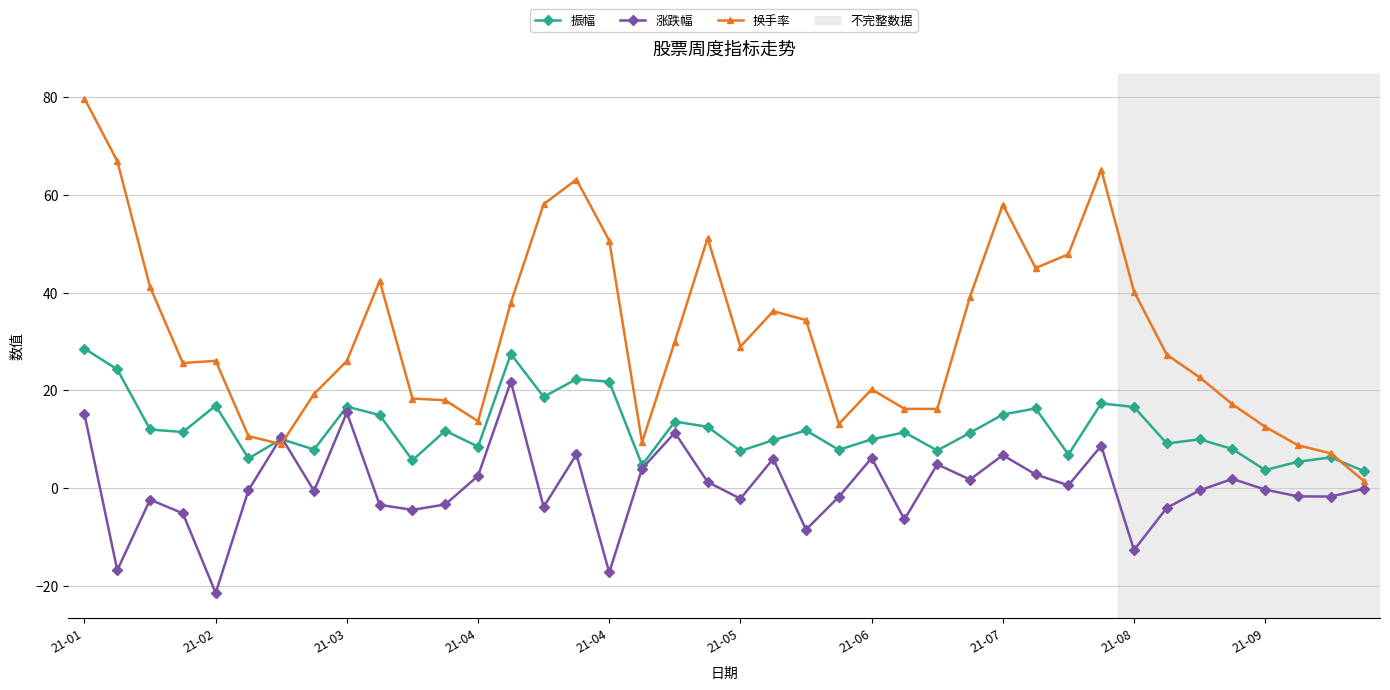

True or false: 涨跌幅 has more than 2 points higher than both neighbors.

True